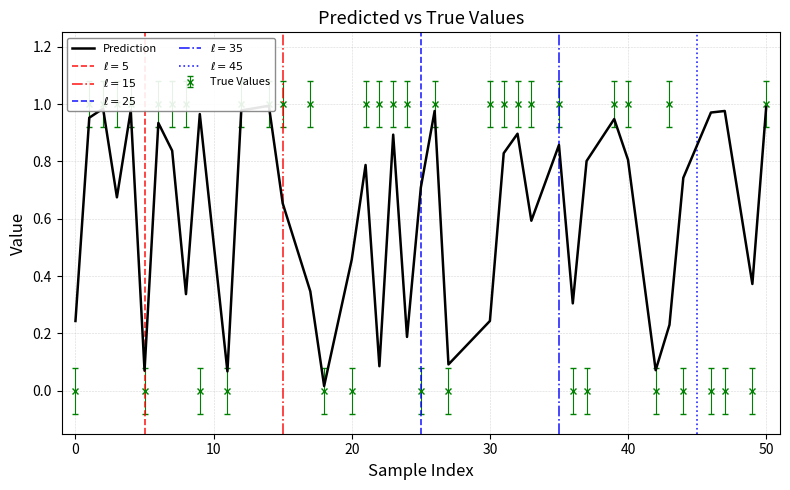

Does the chart have visible grid lines?

Yes